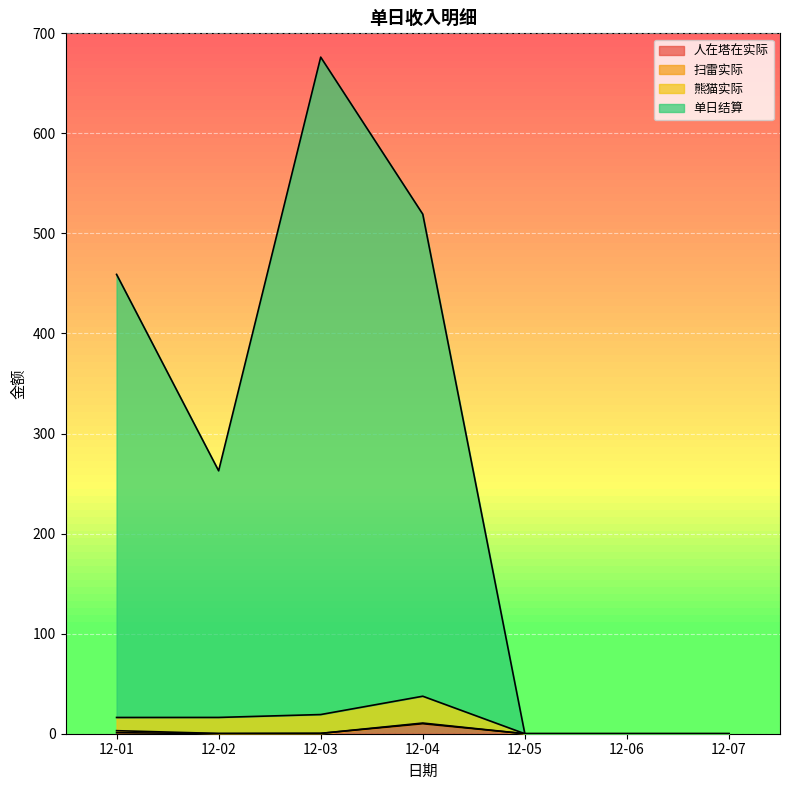

List the labels in order of 熊猫实际 value, smallest first.

12-05, 12-06, 12-07, 12-01, 12-02, 12-03, 12-04